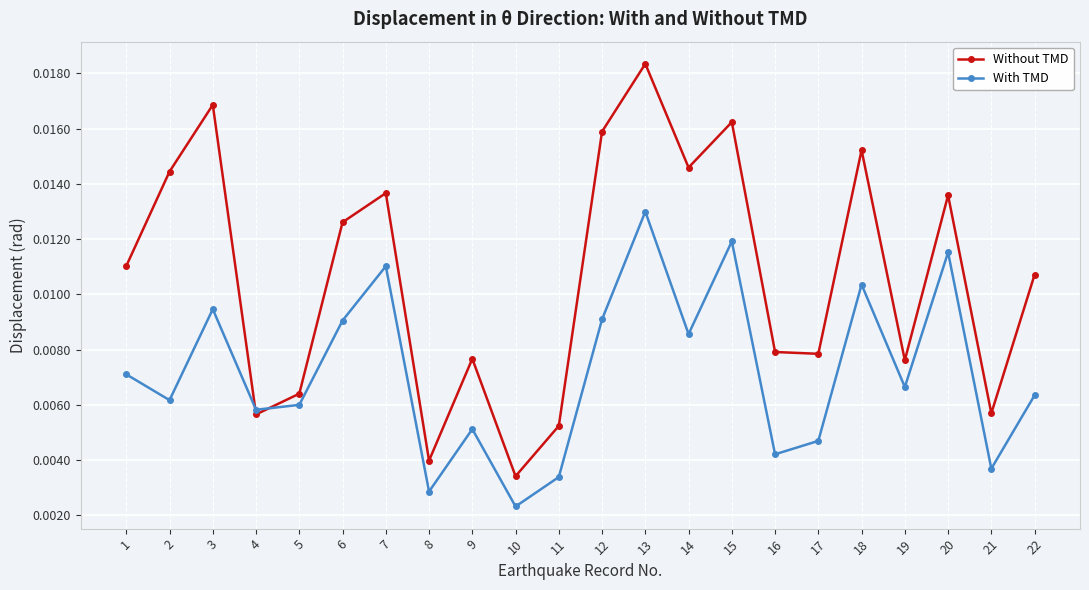

Which series ends up on top after the final intersection of Without TMD and With TMD?

Without TMD